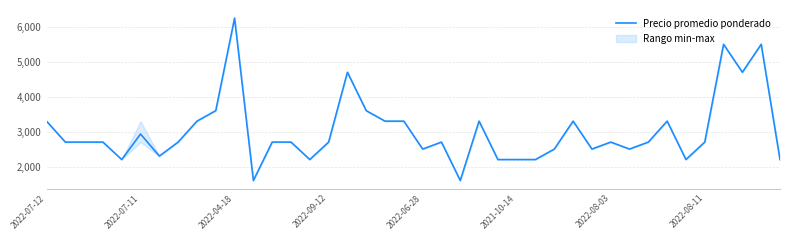

The value of Precio promedio ponderado at 2022-07-12 is 3300. True or false?

True